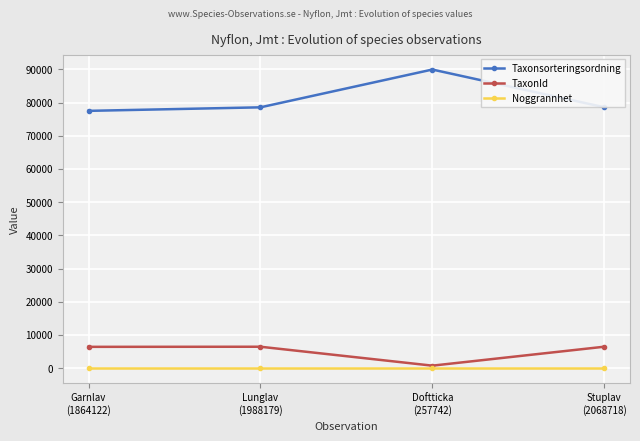

What is the lowest value of the Taxonsorteringsordning series?

77506